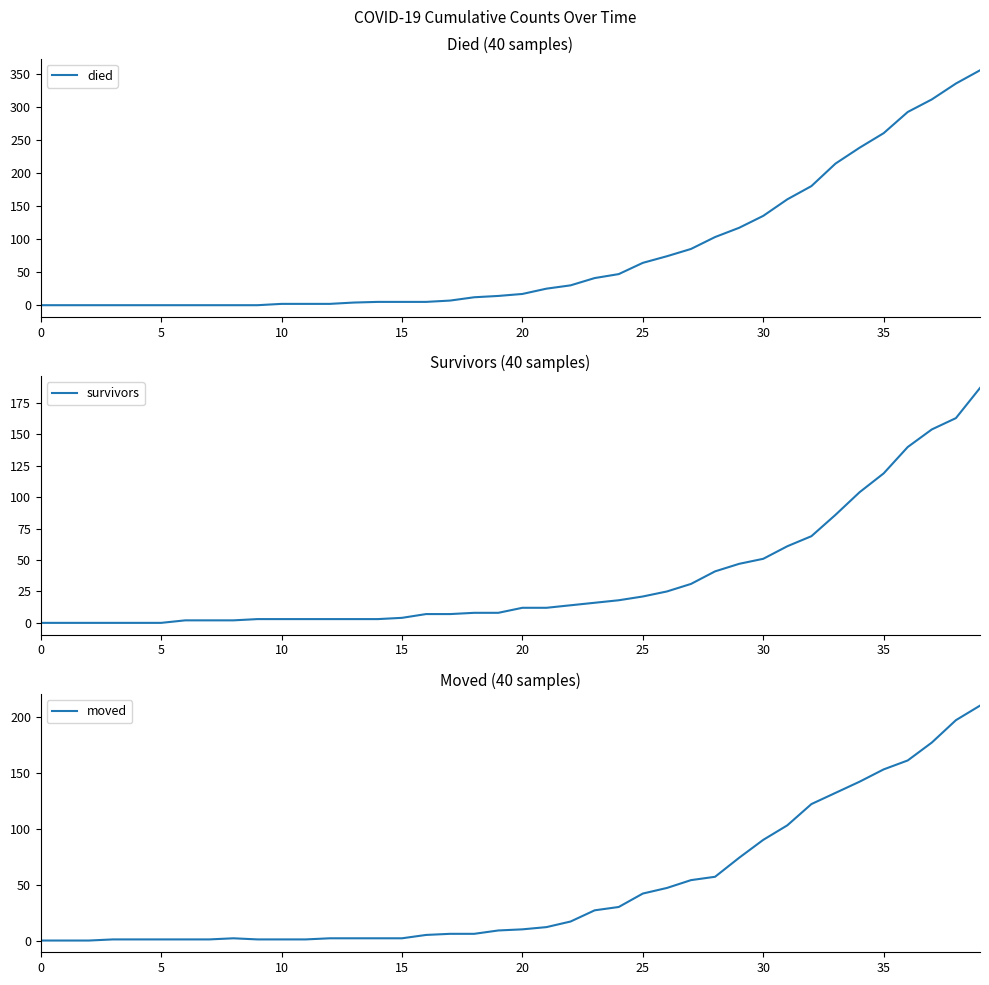

Count the number of data series in this chart.

3